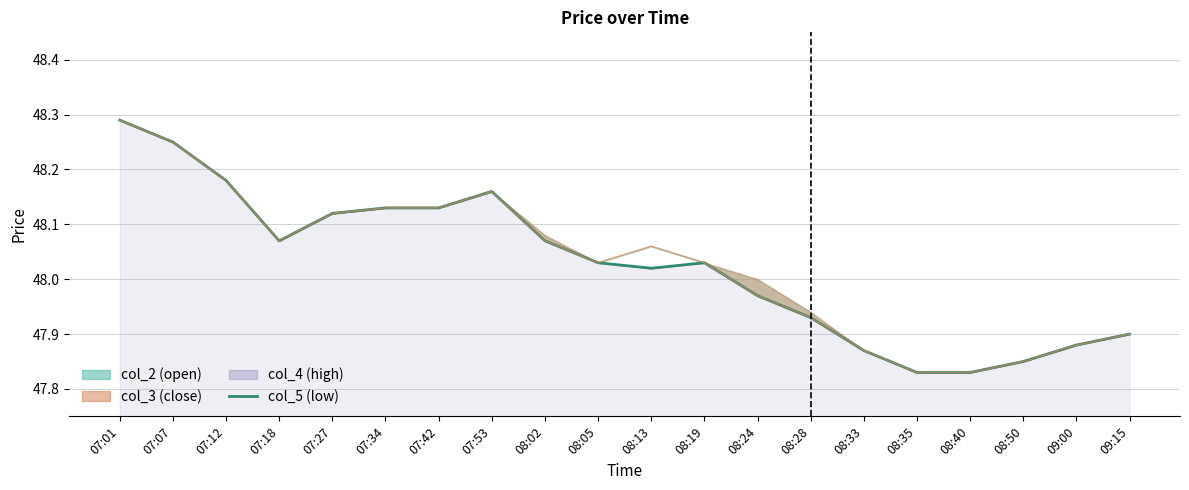

What is the maximum value for col_5?

48.3